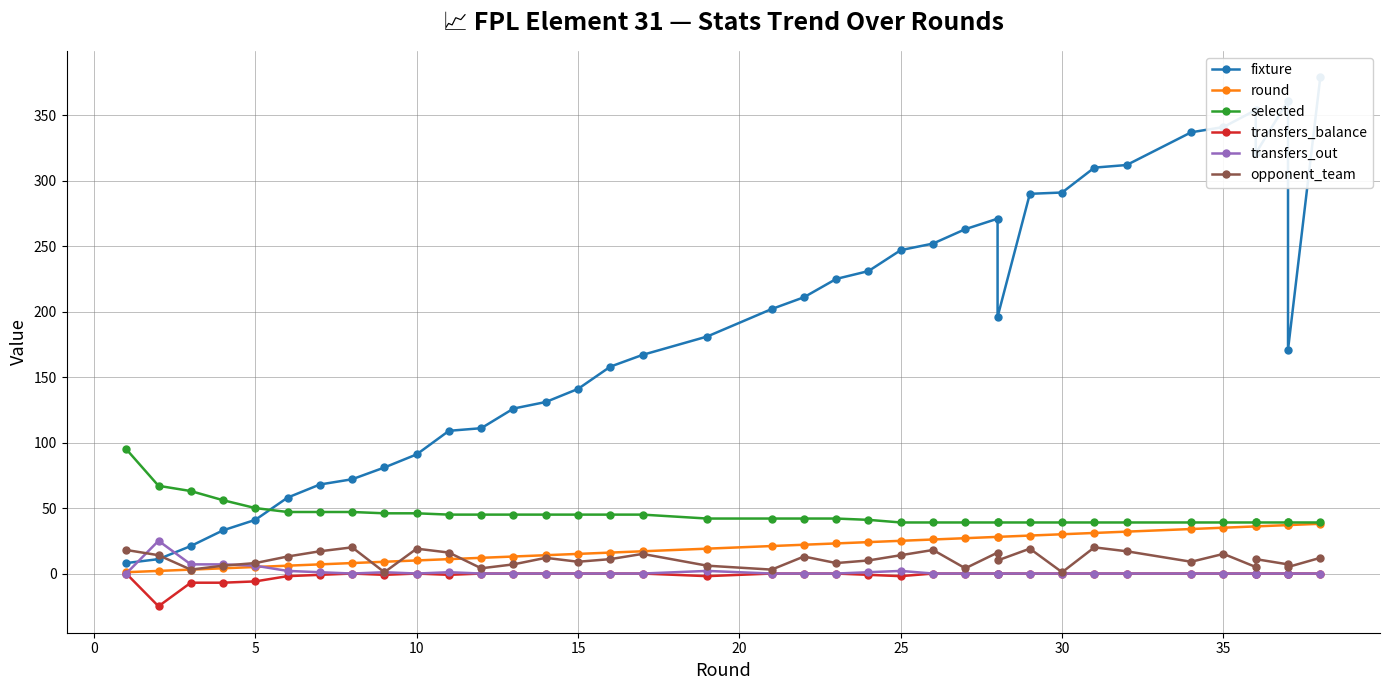

True or false: opponent_team and selected intersect in this chart.

False